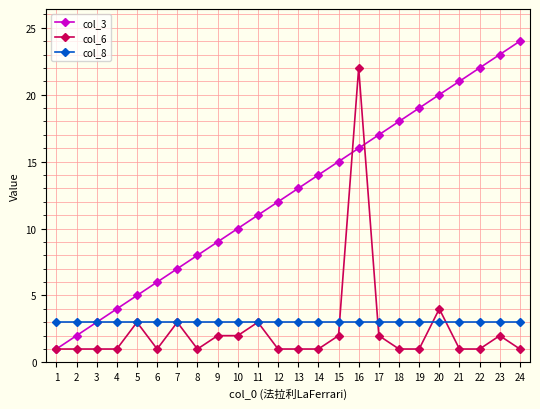

Rank the series by their maximum value, from lowest to highest.

col_8, col_6, col_3